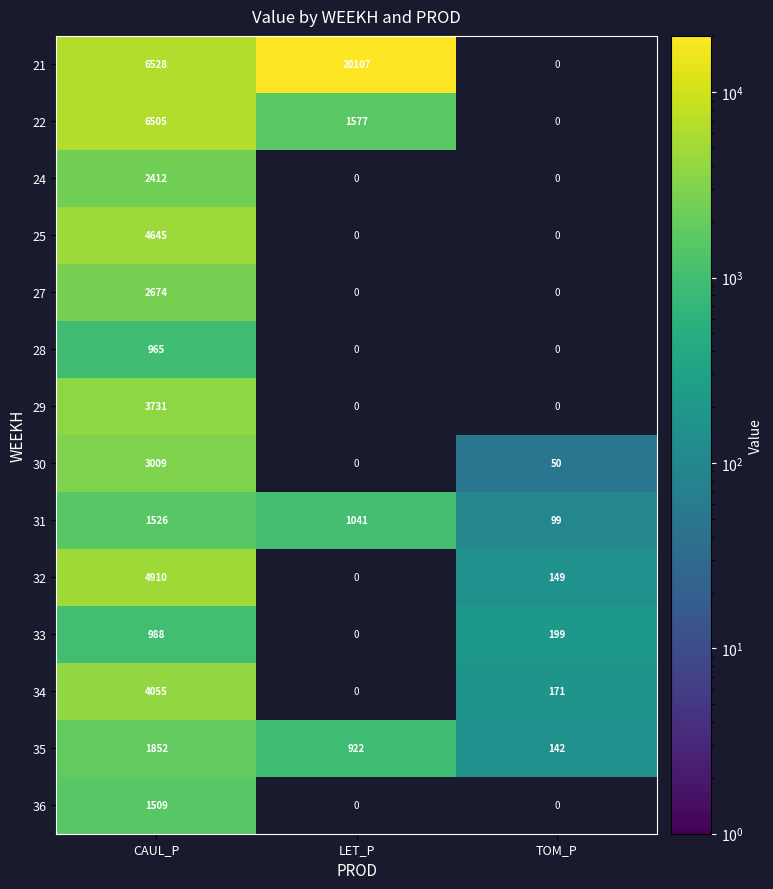

What is the total value across all series at CAUL_P?

45309.2